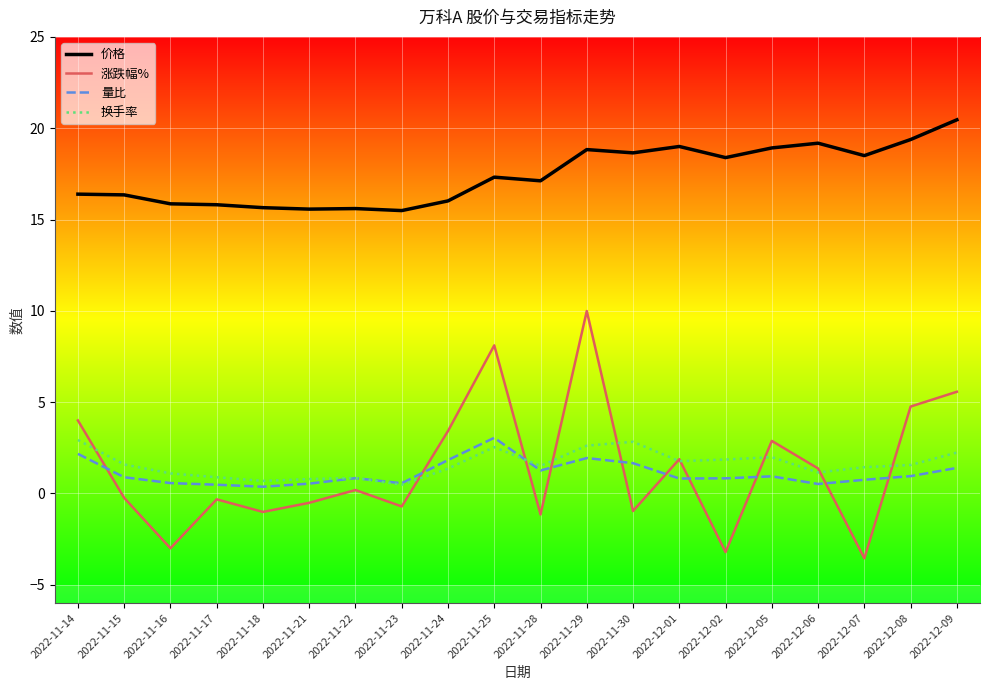

The value of 价格 at 2022-11-25 is 17.3. True or false?

True